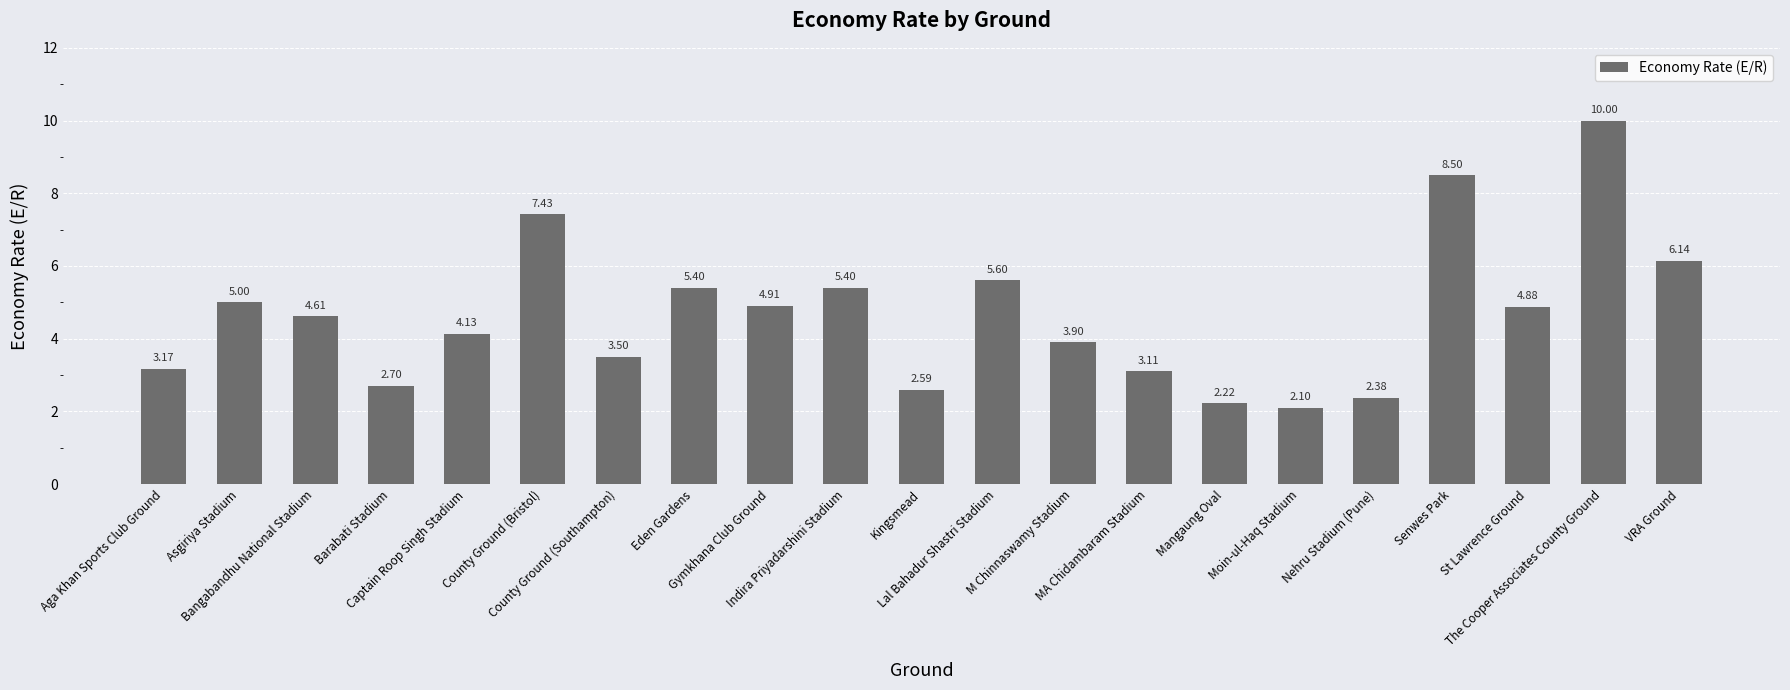

How many bars are there in total?

21